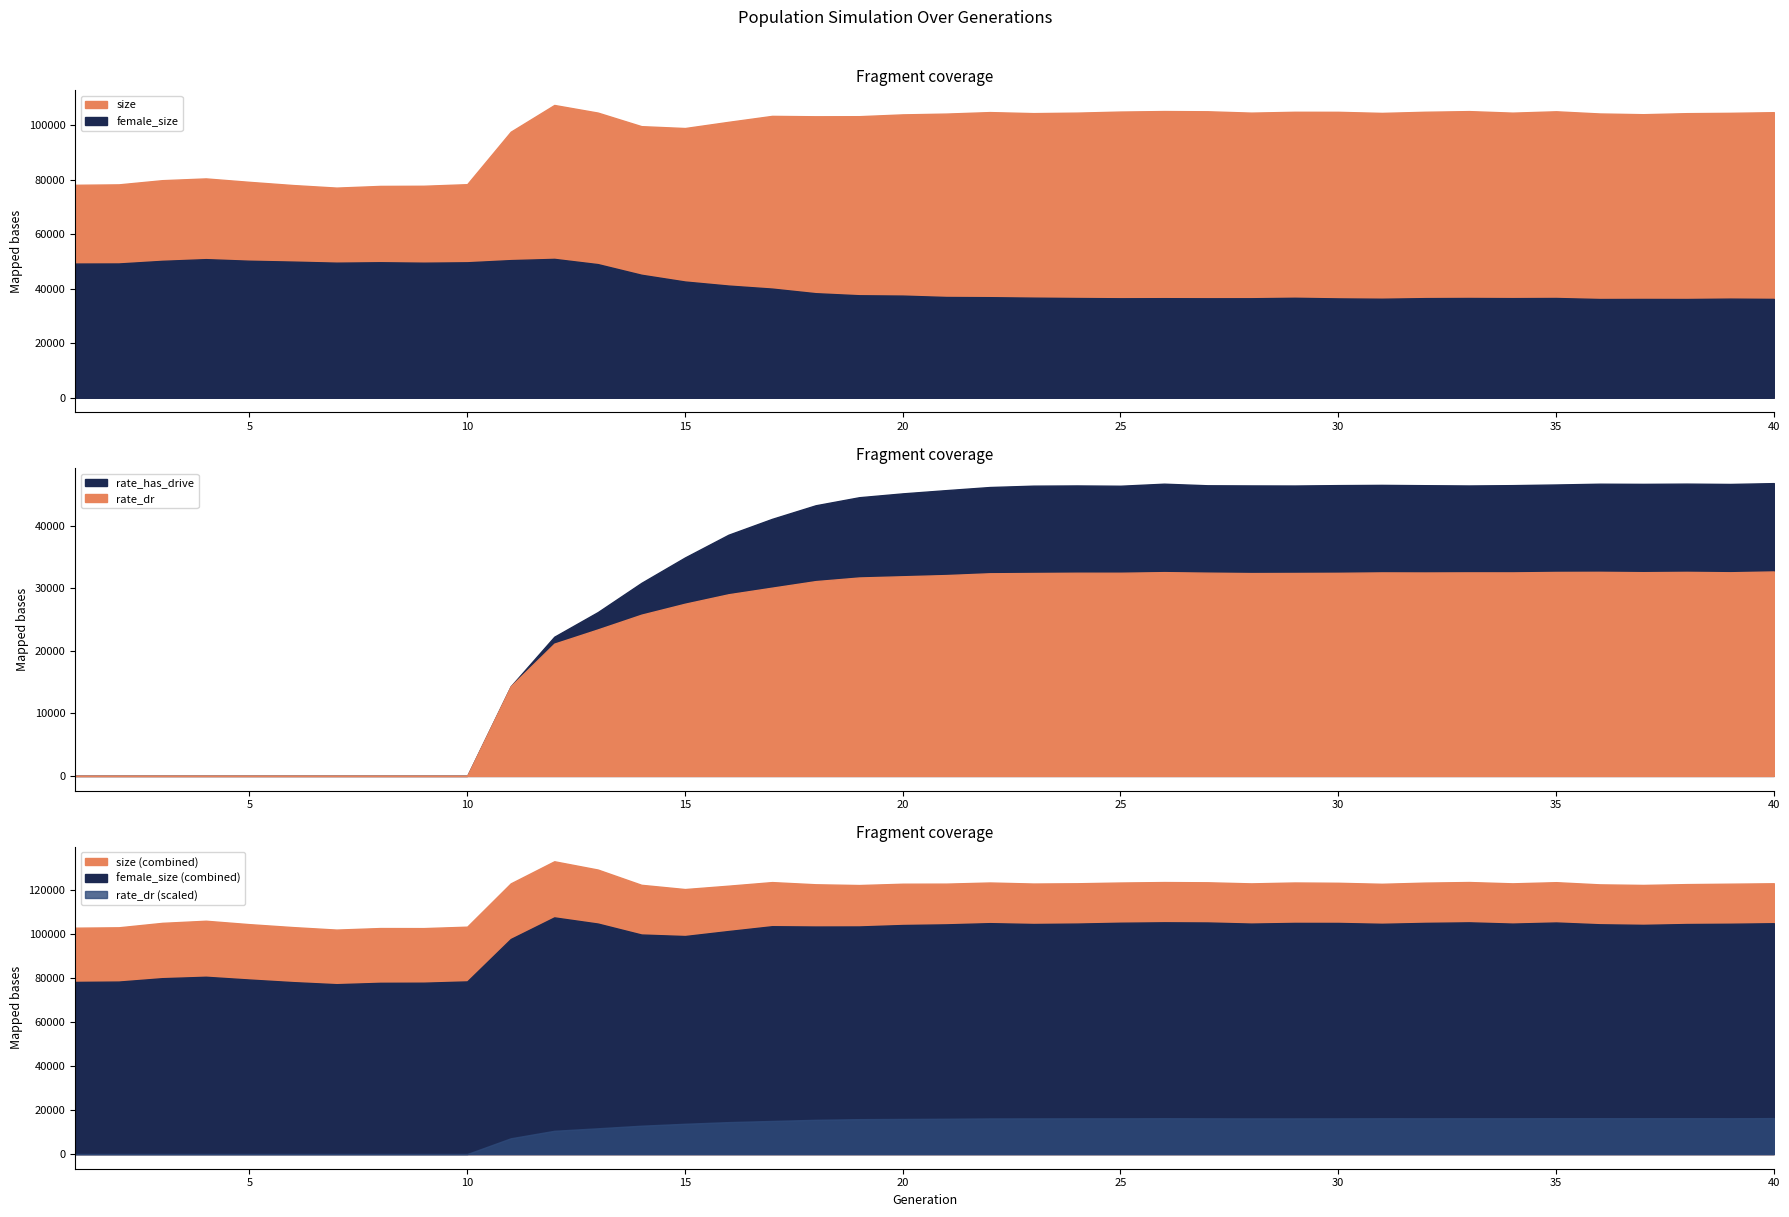

What is the total value across all series at 35?

141844.8